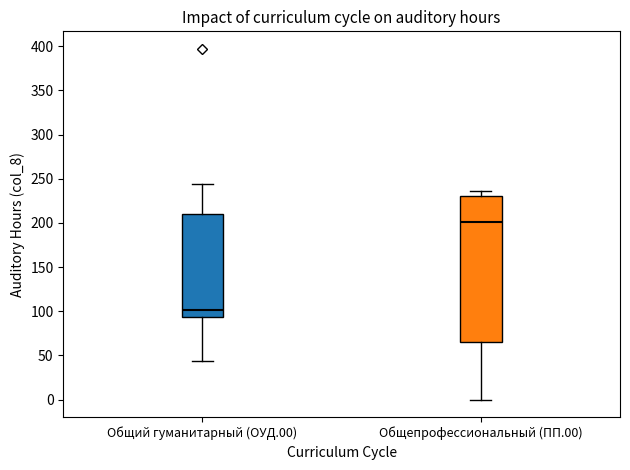

Where does the median line of the box for Общий гуманитарный (ОУД.00) sit on the y-axis? The values are not printed on the chart, so give them approximately, as read against the axis.

100